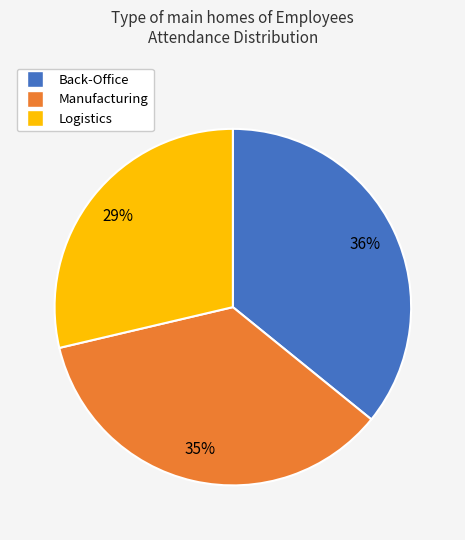

Combined, do Manufacturing and Logistics account for over 50%?

Yes